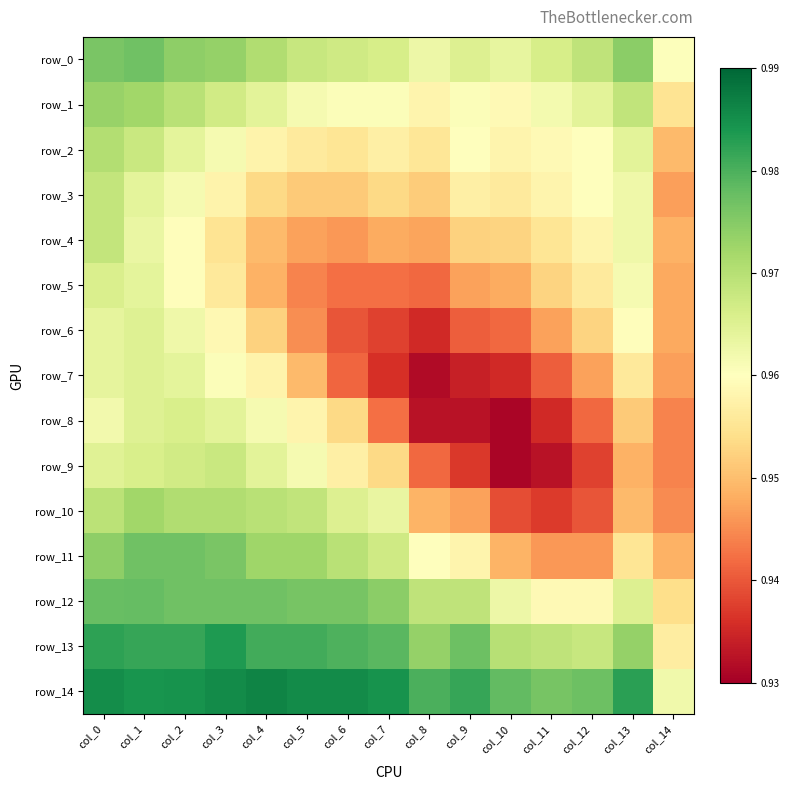

How many distinct data groups are displayed?

15